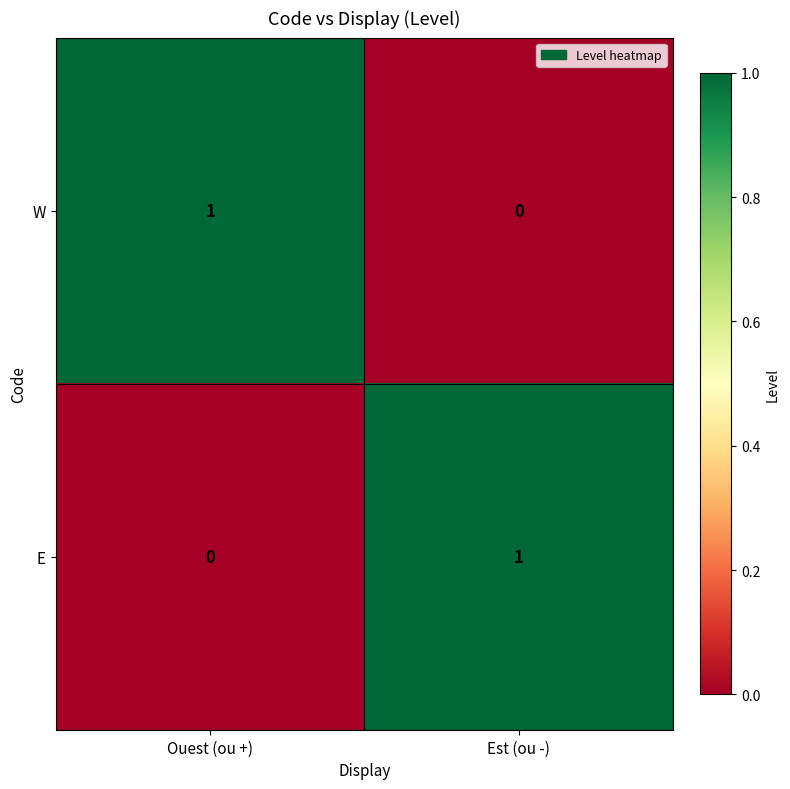

True or false: E has a value of 1 at Est (ou -).

True